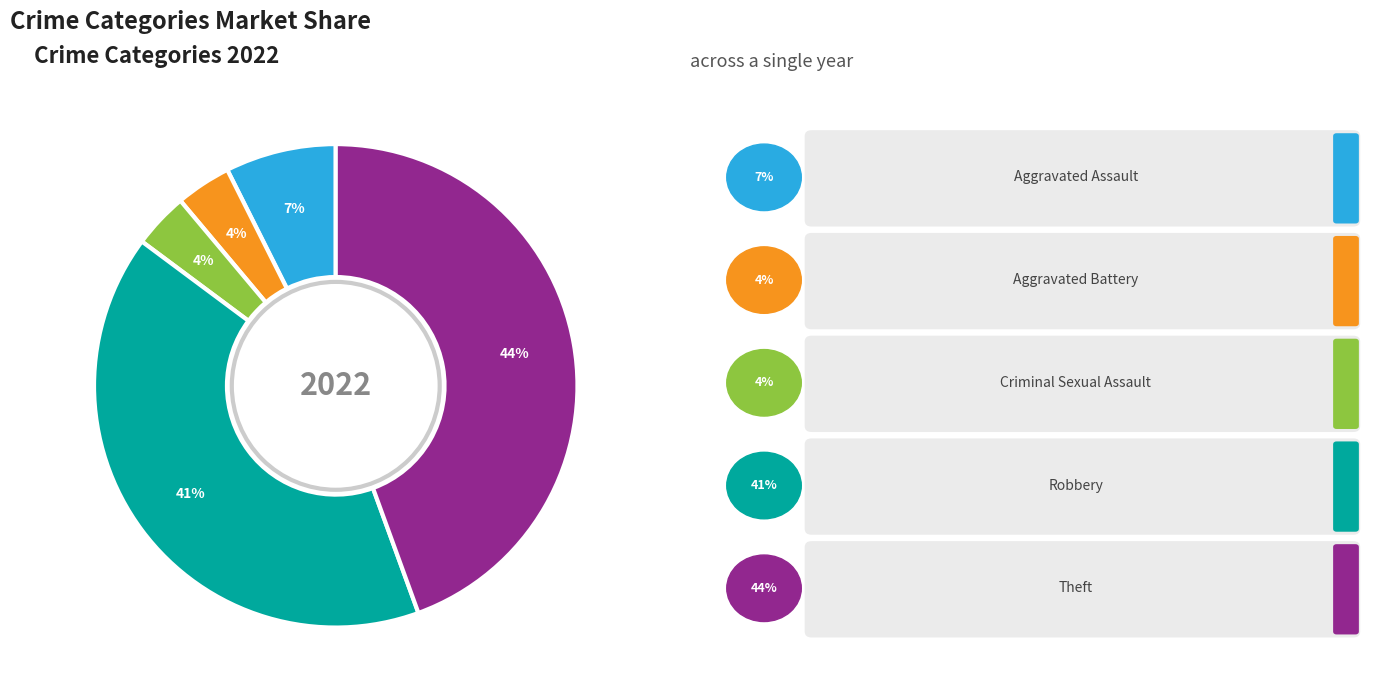

To the nearest percent, what is the average slice percentage?

20%